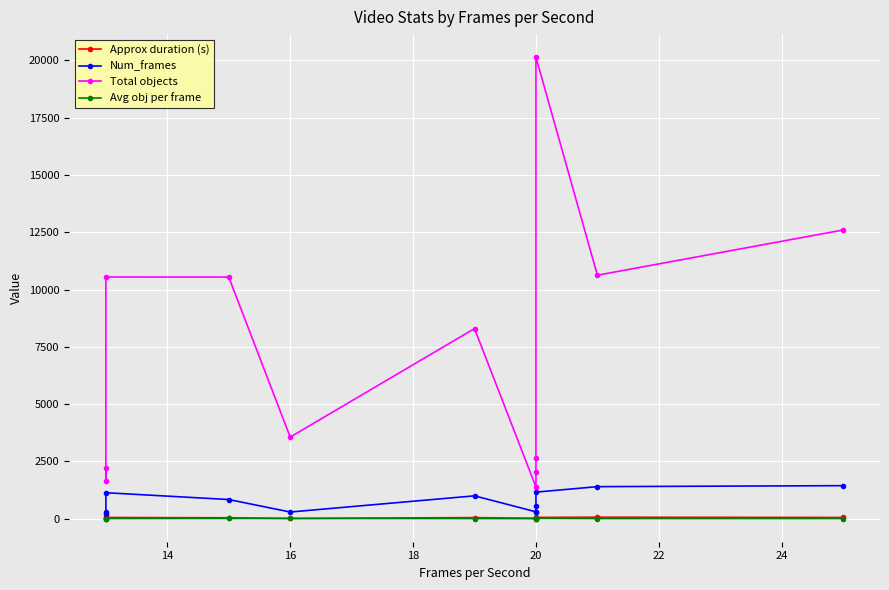

How many data points in Approx duration (s) are less than 42?

6